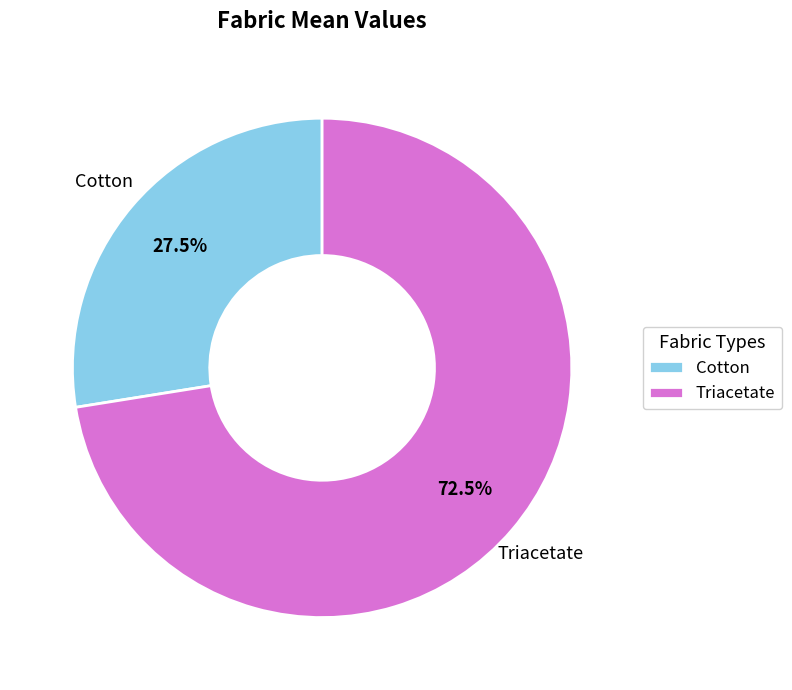

Which category has the smallest portion of the pie?

Cotton